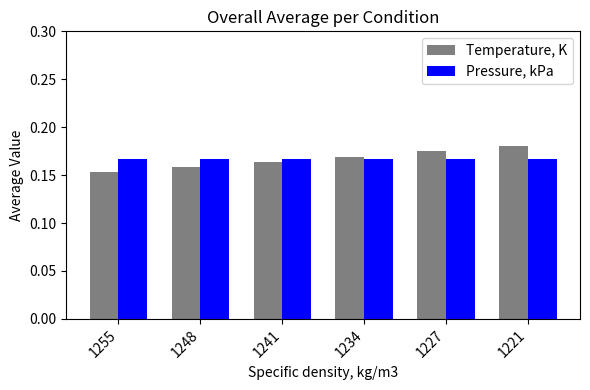

How many Temperature, K values are between 0 and 1?

6